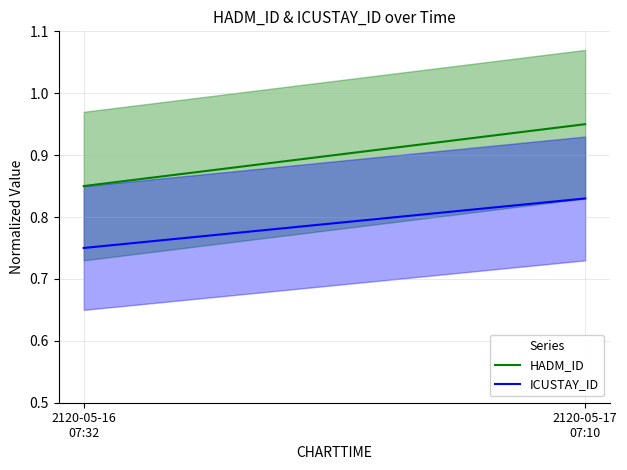

True or false: HADM_ID and ICUSTAY_ID intersect in this chart.

False